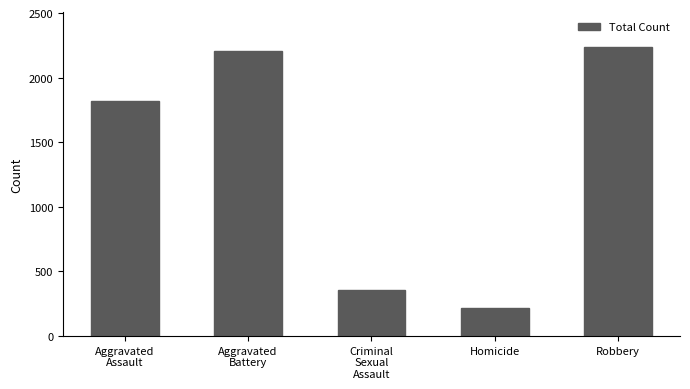

What is the change in value from Aggravated
Assault to Criminal
Sexual
Assault?

-1470